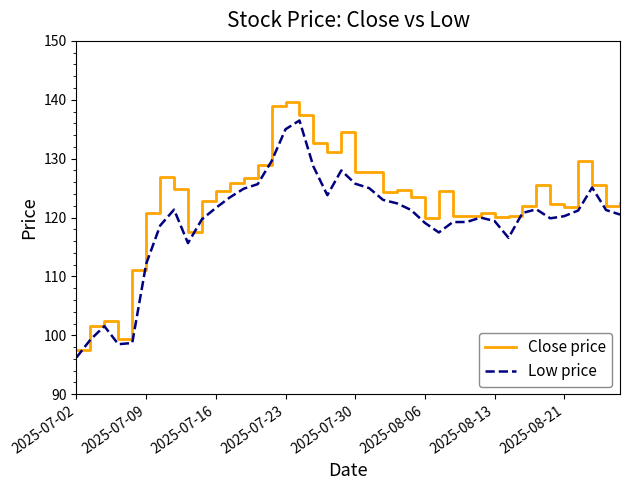

Which series has the largest total across all categories?

Close price